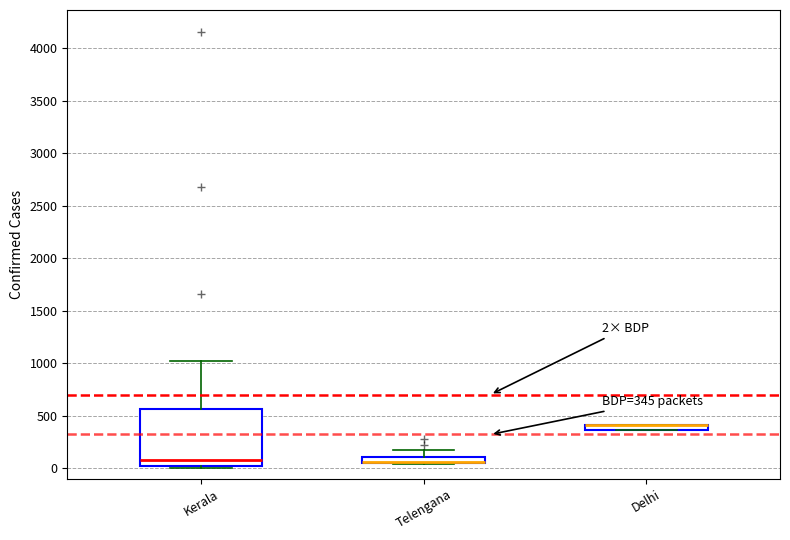

Comparing the boxes themselves (not the whiskers), which one is the tallest?

Kerala